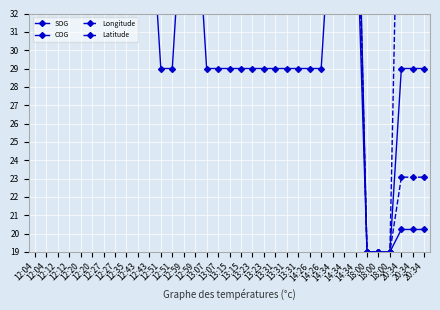

What is the spread (max minus min) of values at 14:34?

6.3